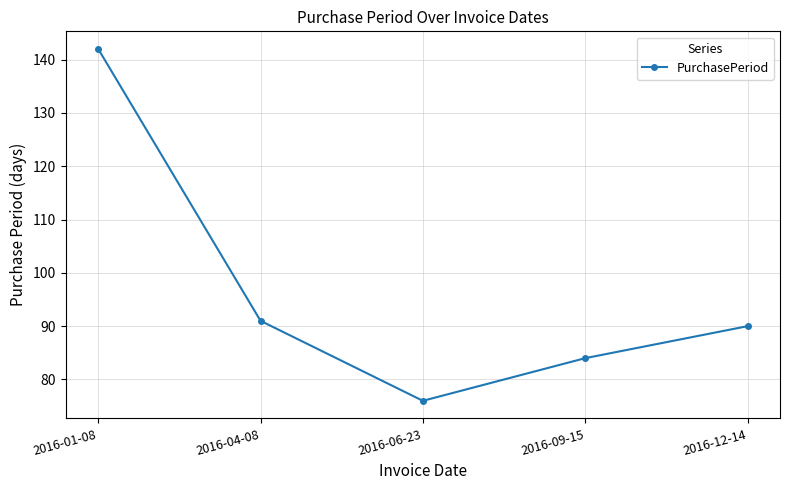

Which category has the lowest value across all series?

2016-06-23